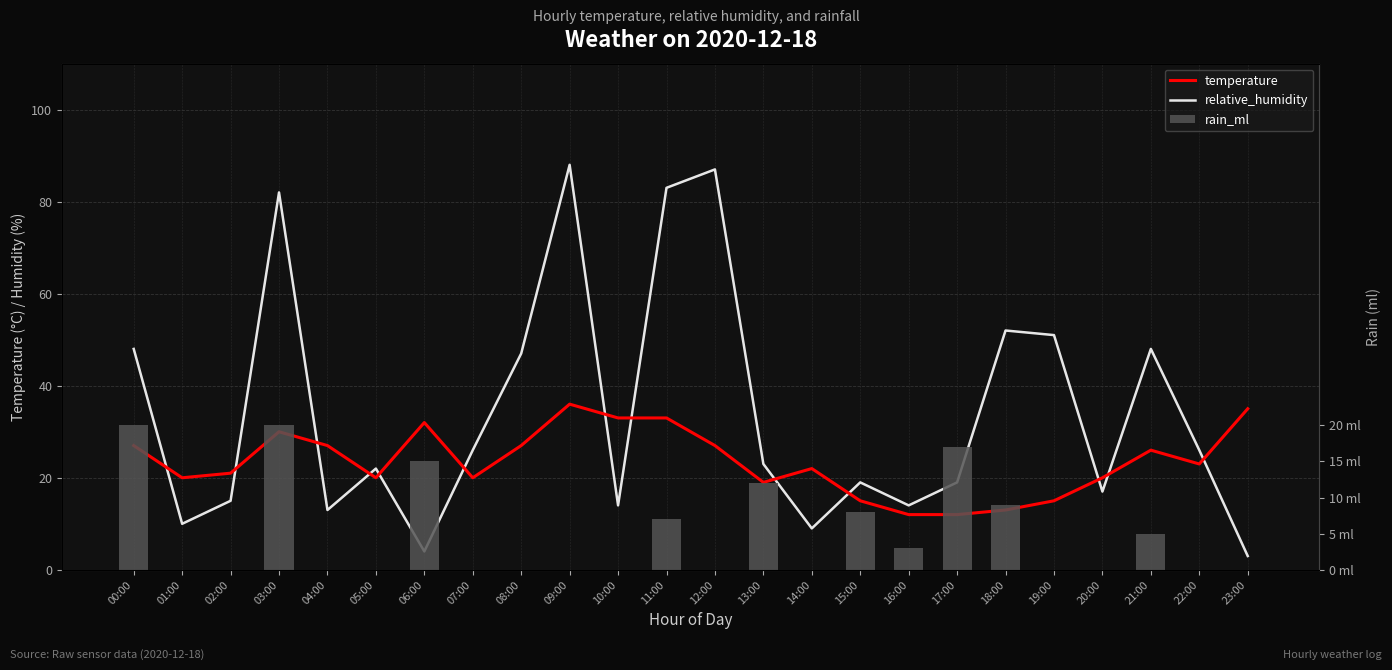

At which label does relative_humidity reach its minimum?

23:00